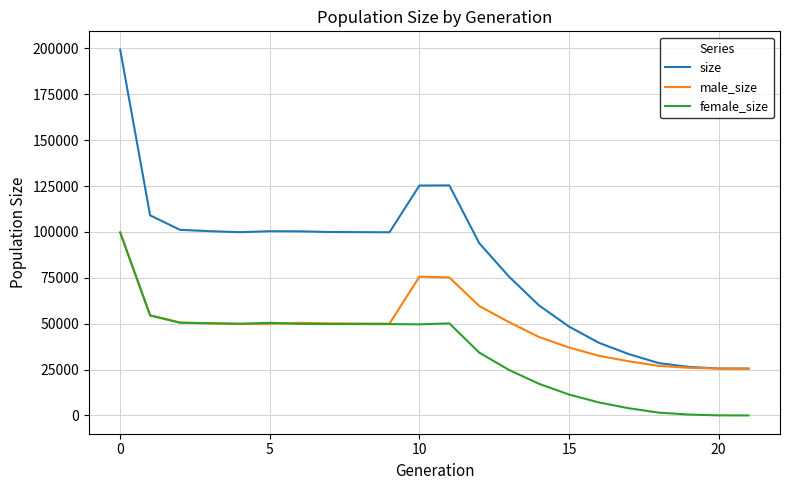

At how many categories does at least one series exceed 92926?

13